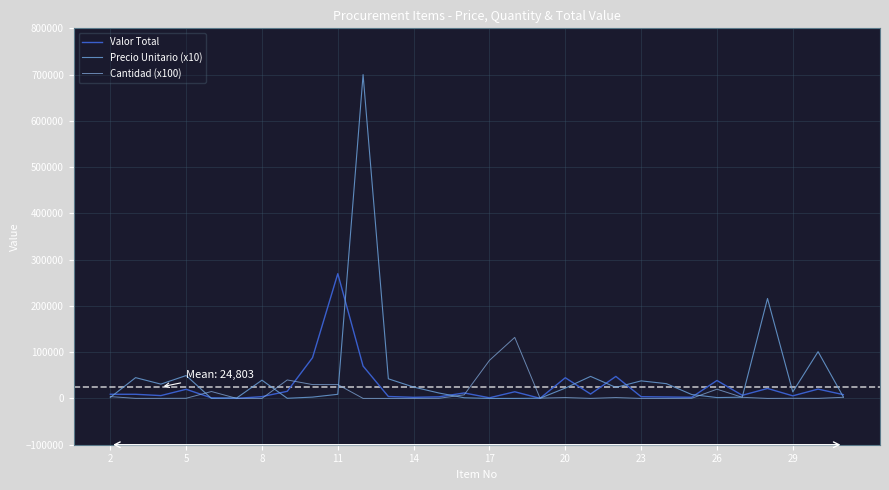

Which series has the widest spread of values?

Precio Unitario (x10)